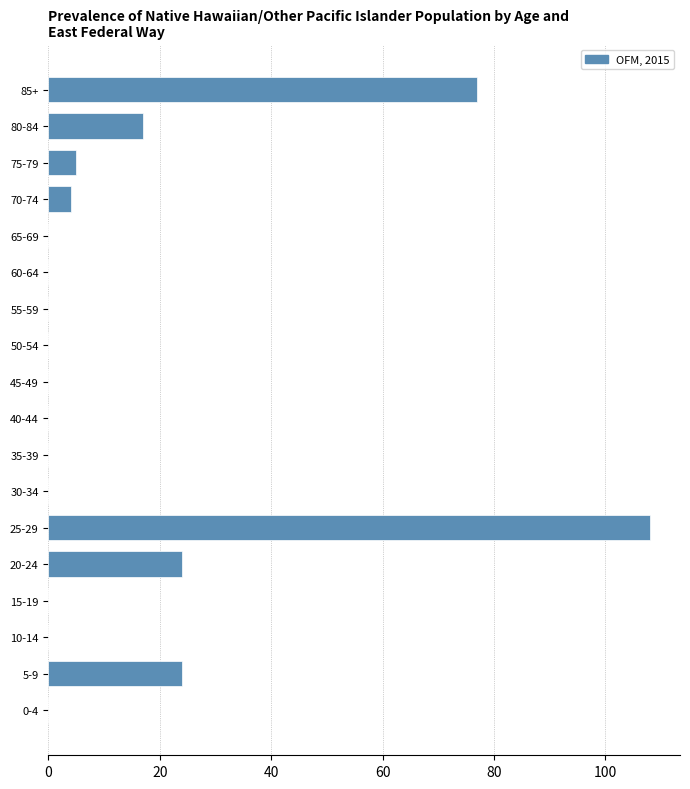

Reading top to bottom, list all the values displayed in this chart.

85+=77	80-84=17	75-79=5	70-74=4	65-69=0	60-64=0	55-59=0	50-54=0	45-49=0	40-44=0	35-39=0	30-34=0	25-29=108	20-24=24	15-19=0	10-14=0	5-9=24	0-4=0